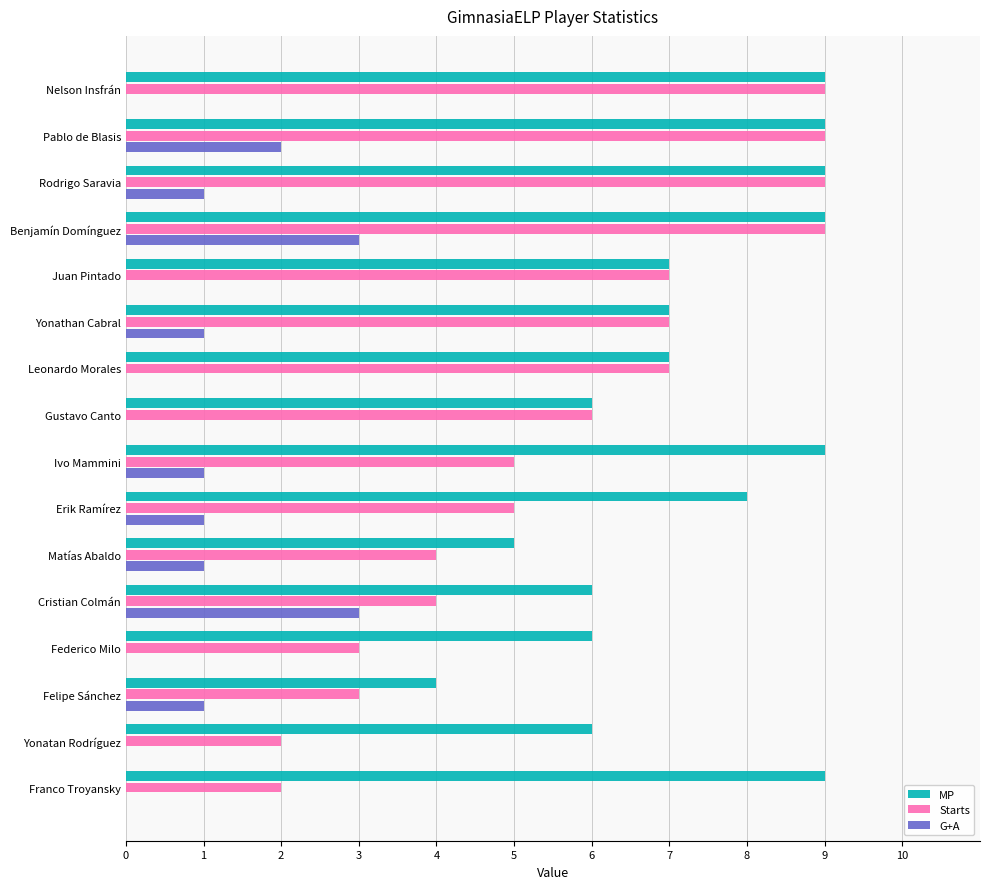

Is the value of G+A at Juan Pintado greater than the value of MP at Erik Ramírez?

No